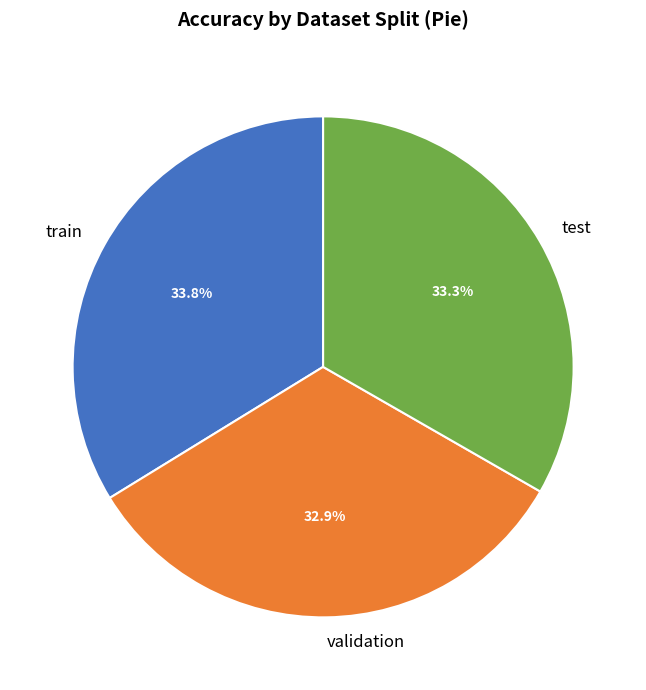

Is there any slice that represents more than half of the pie?

No